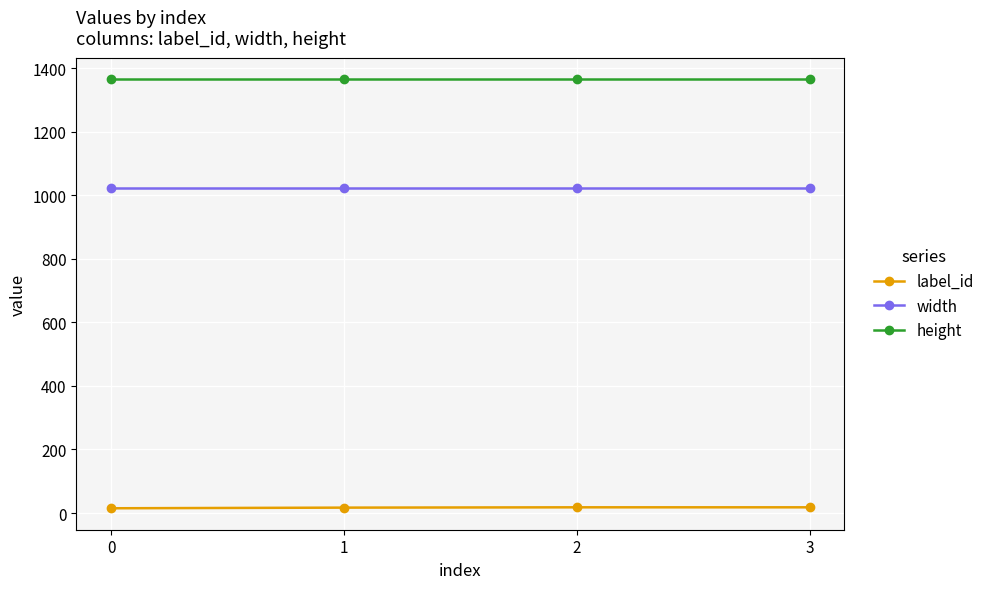

List the series in order of their peak value, highest first.

height, width, label_id